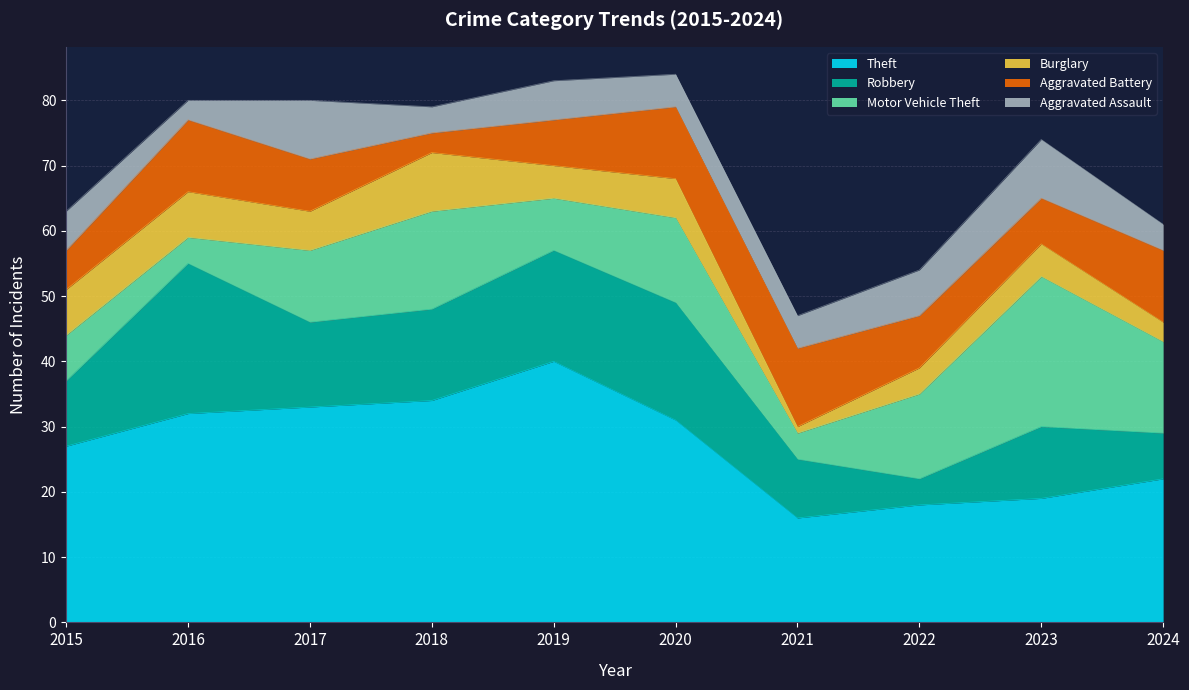

Reading left to right, extract all data points from this chart.

Theft: 27	32	33	34	40	31	16	18	19	22
Robbery: 10	23	13	14	17	18	9	4	11	7
Motor Vehicle Theft: 7	4	11	15	8	13	4	13	23	14
Burglary: 7	7	6	9	5	6	1	4	5	3
Aggravated Battery: 6	11	8	3	7	11	12	8	7	11
Aggravated Assault: 6	3	9	4	6	5	5	7	9	4